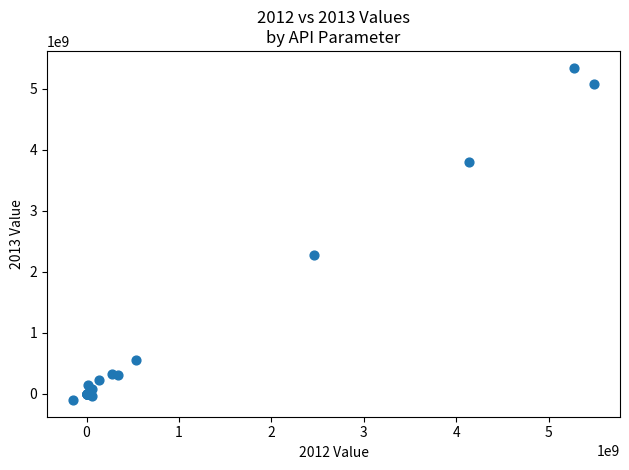

What Y value in the scatter plot is closest to 2619700000?

2267000000.0